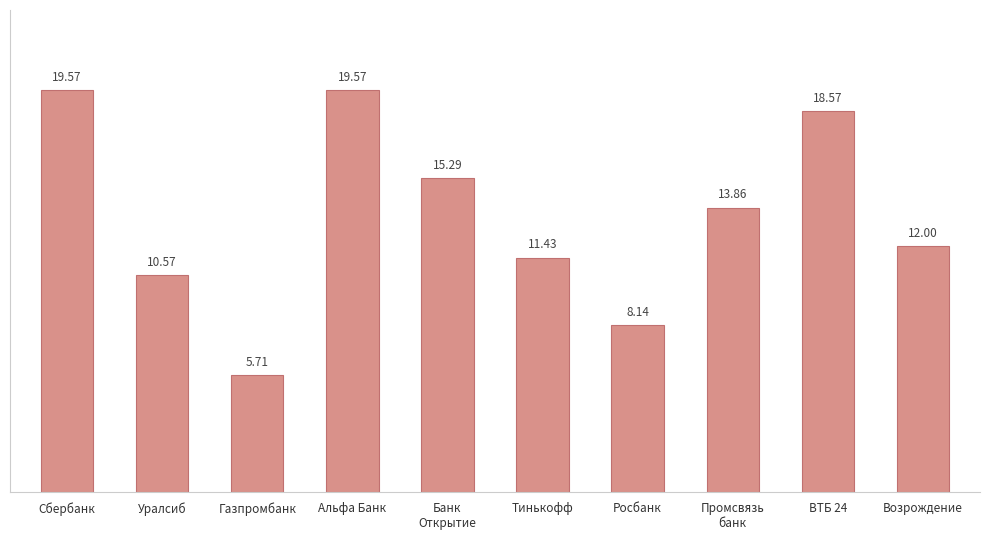

Reading left to right, what are all the values shown in this chart?

Сбербанк=19.6	Уралсиб=10.6	Газпромбанк=5.7	Альфа Банк=19.6	Банк
Открытие=15.3	Тинькофф=11.4	Росбанк=8.1	Промсвязь
банк=13.9	ВТБ 24=18.6	Возрождение=12.0